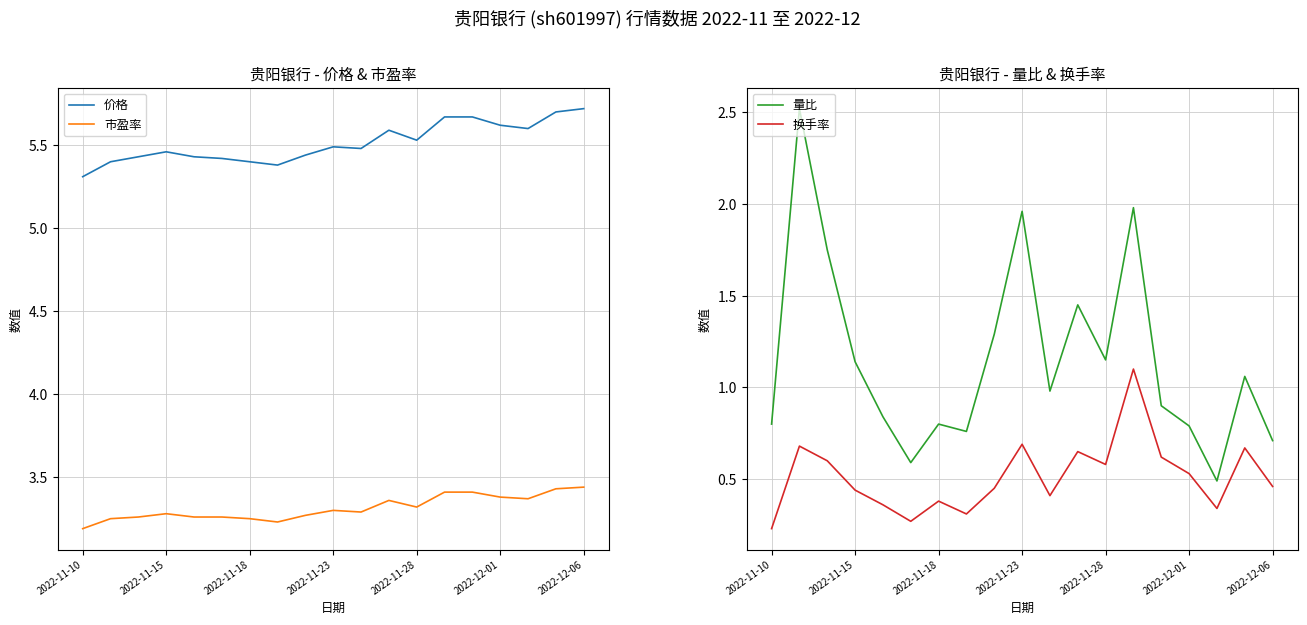

True or false: 市盈率 and 价格 intersect in this chart.

False